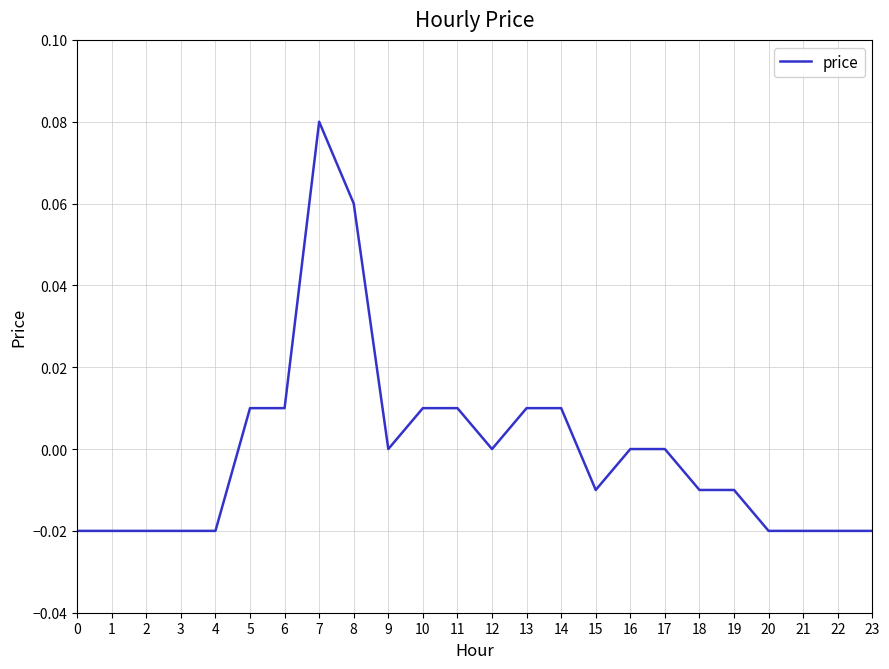

Which has a higher value, 17 or 19?

17